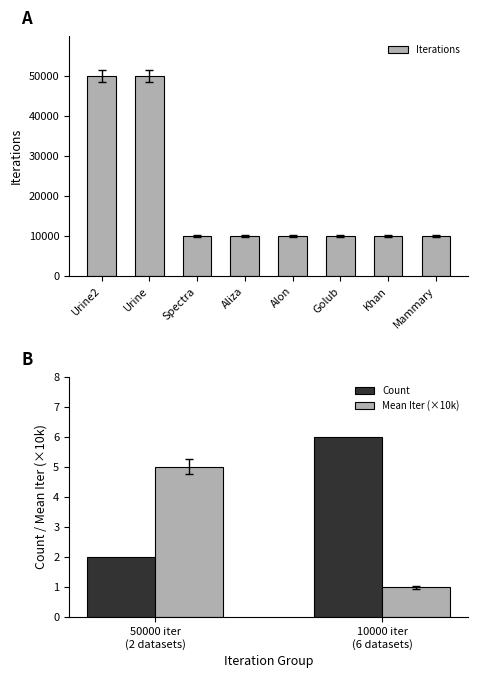

Rank the categories by value from highest to lowest.

Urine2, Urine, Spectra, Aliza, Alon, Golub, Khan, Mammary